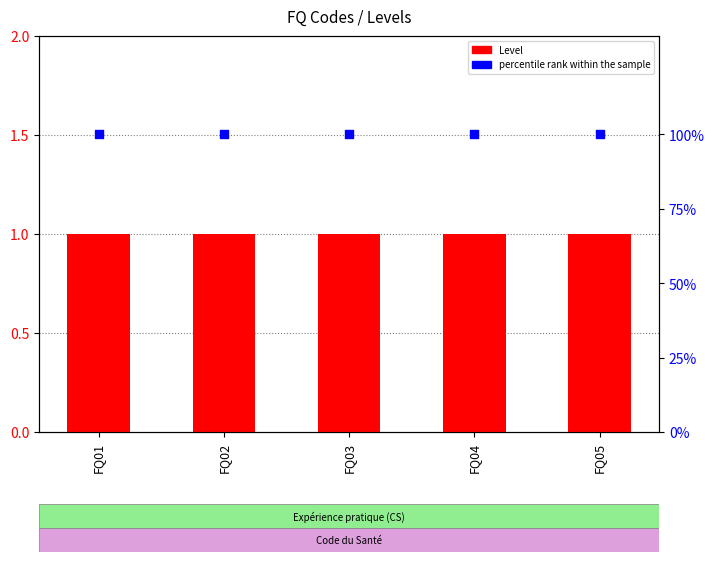

At which category is the sum across all series the highest?

FQ01